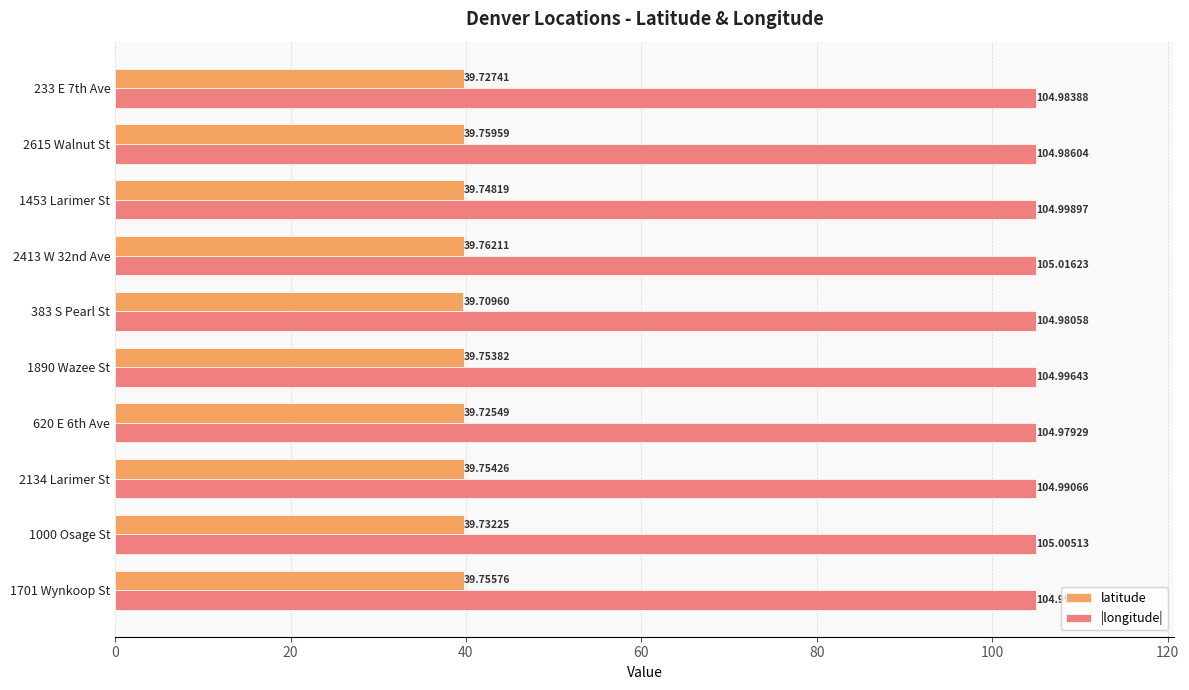

At which label is latitude closest to 39?

383 S Pearl St